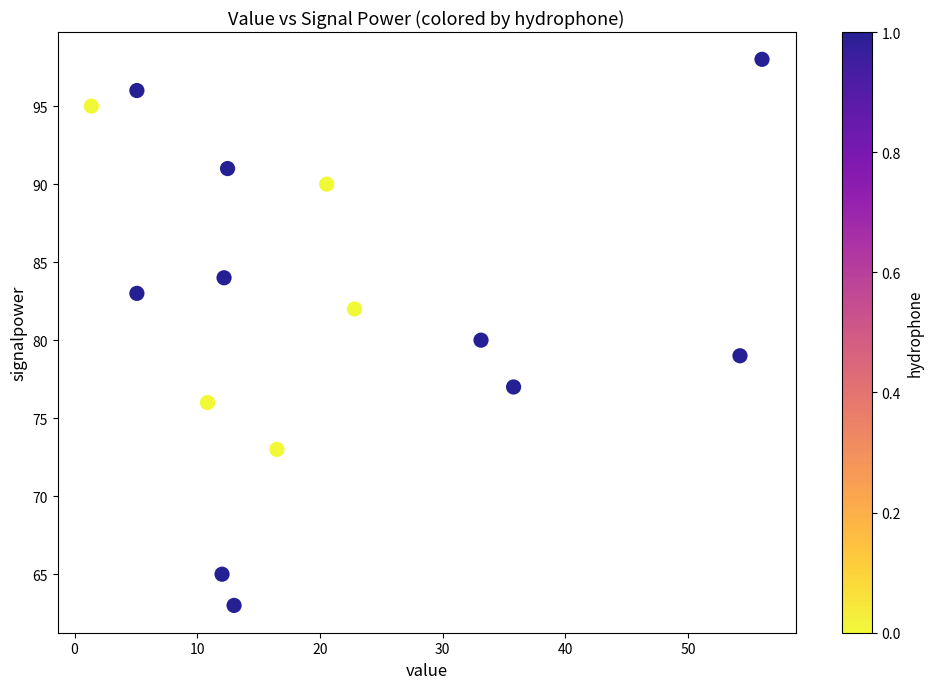

Count the number of points in this scatter plot.

15